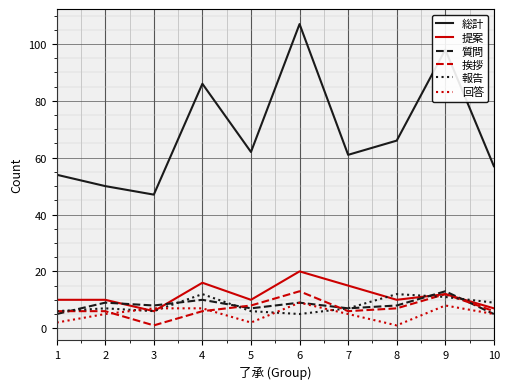

Is it true that 挨拶 equals 13 at 6?

True